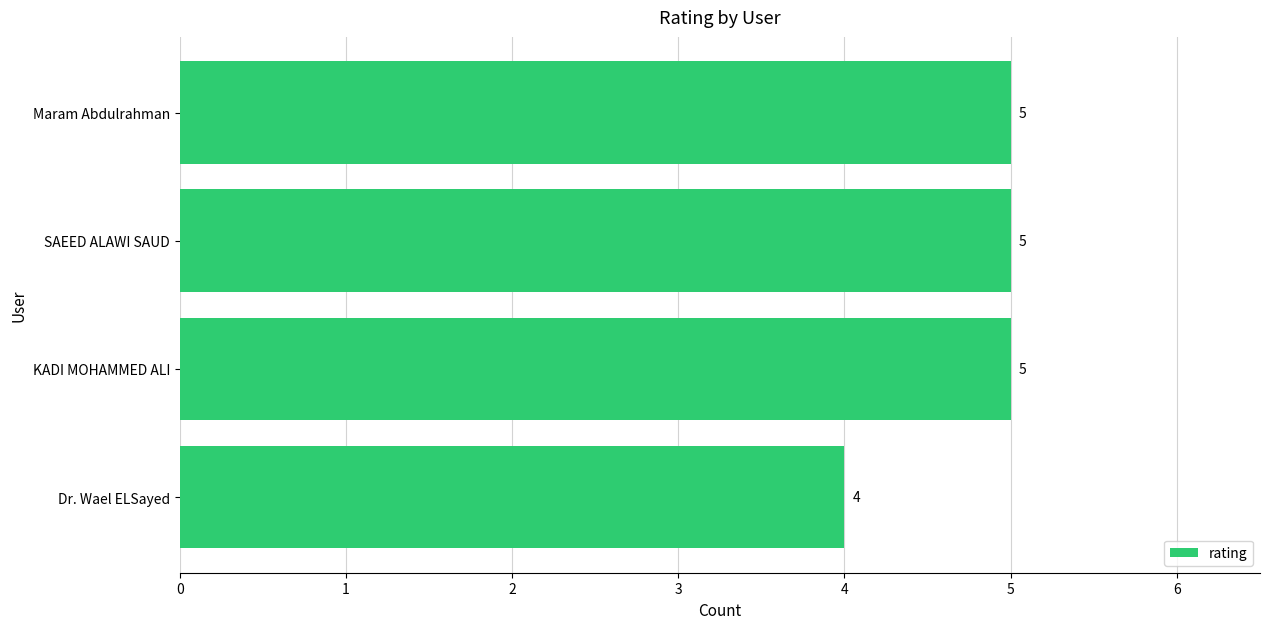

What is the minimum value shown in the chart?

4